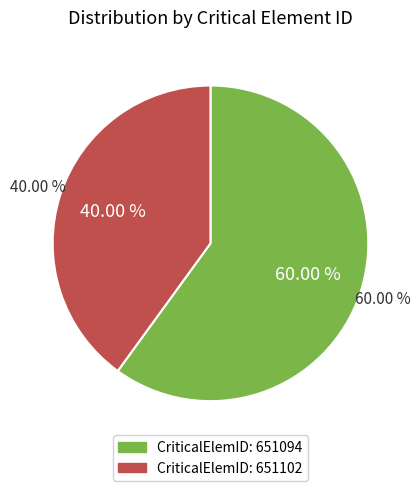

Count the number of slices in the pie.

2